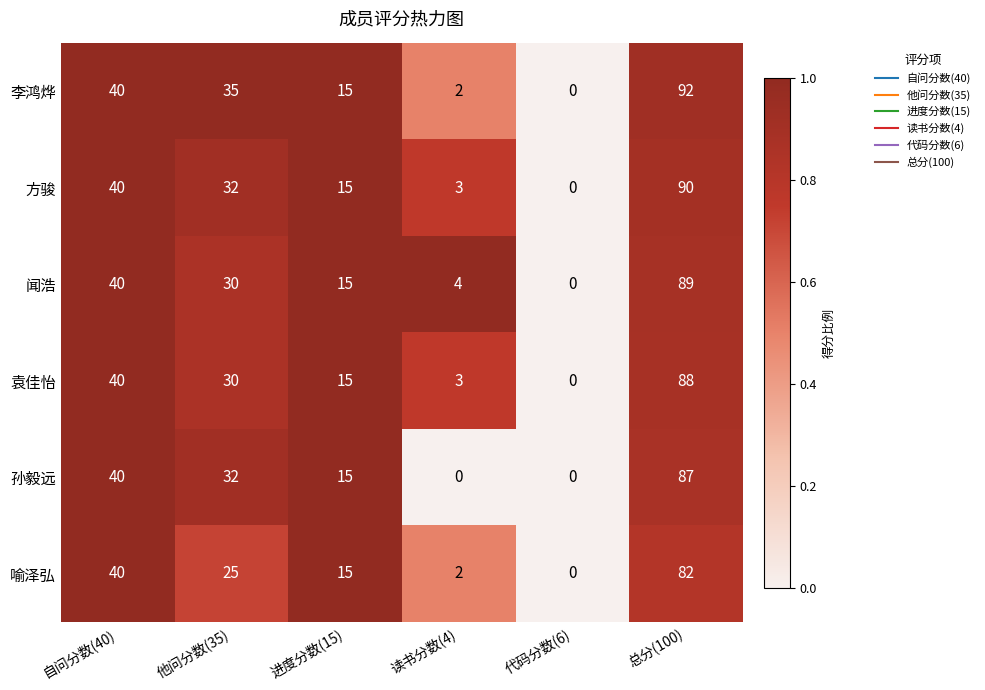

Read the 方骏 value at 自问分数(40).

40